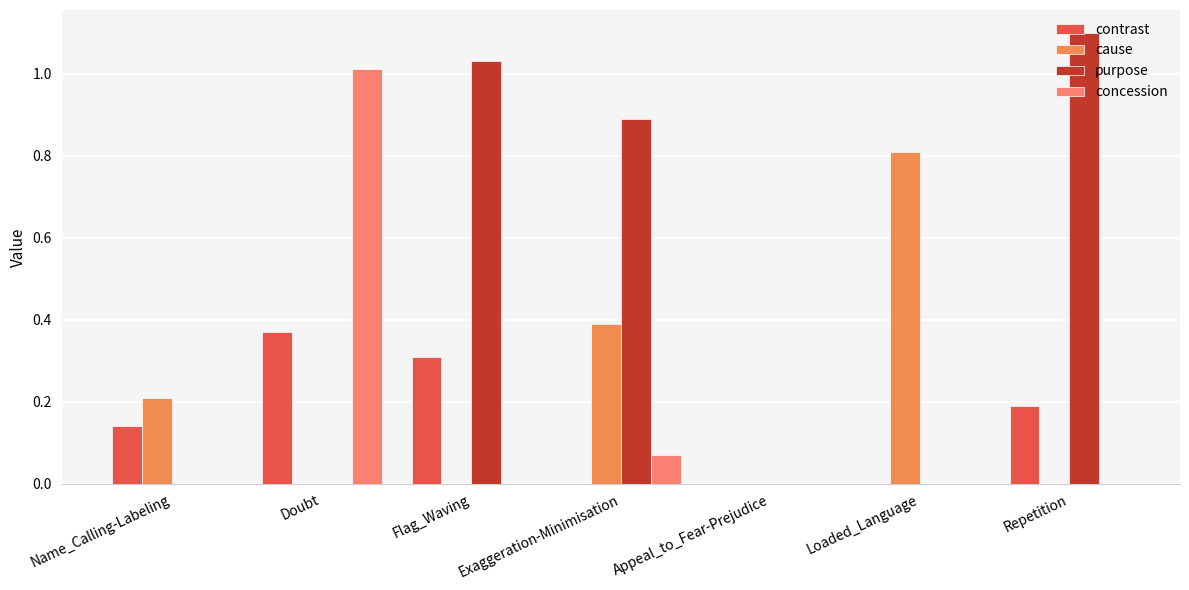

Is the value of contrast at Repetition greater than the value of purpose at Name_Calling-Labeling?

Yes